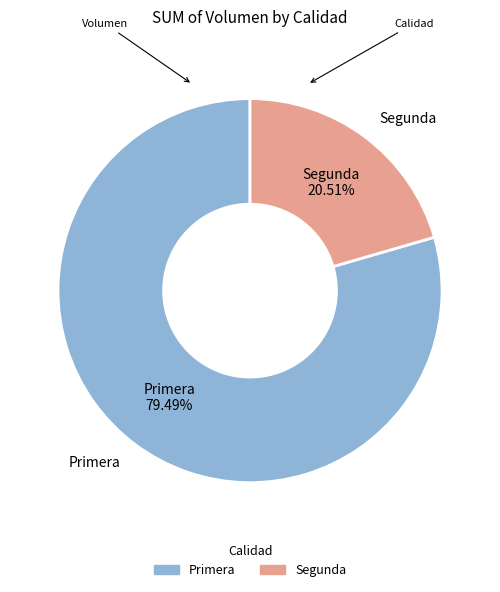

To the nearest percent, what is the combined percentage of Primera and Segunda?

100%